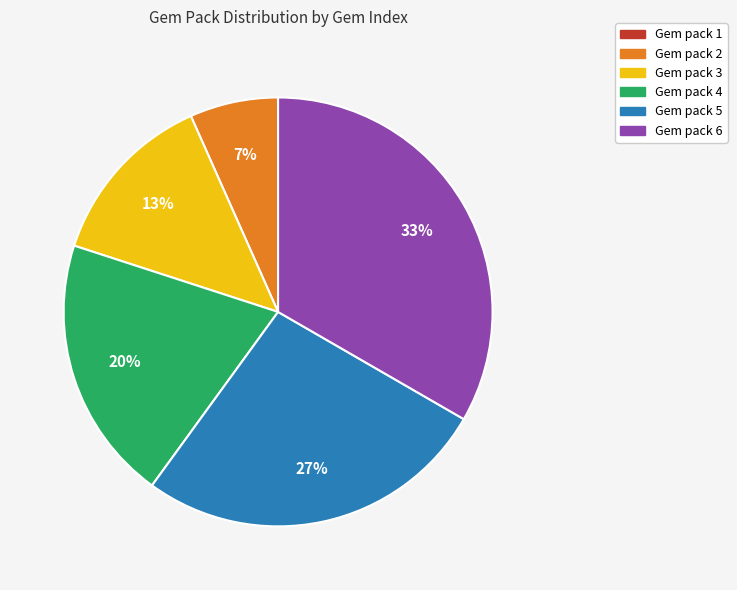

Does any single category account for the majority?

No